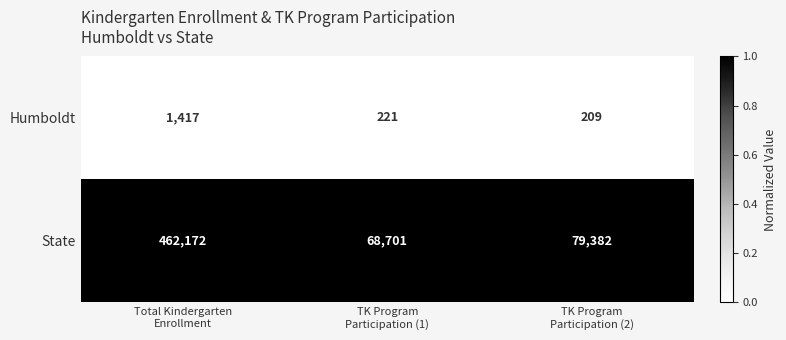

List the series in order of their peak value, lowest first.

Humboldt, State